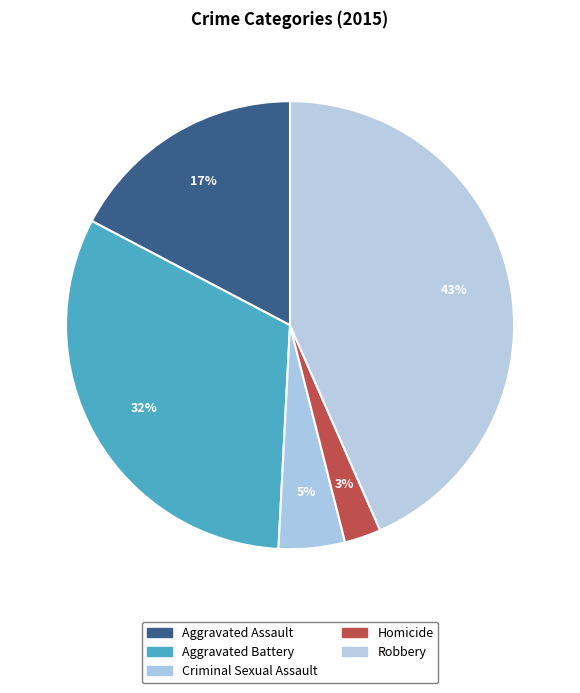

True or false: Aggravated Assault accounts for 17% of the total.

True